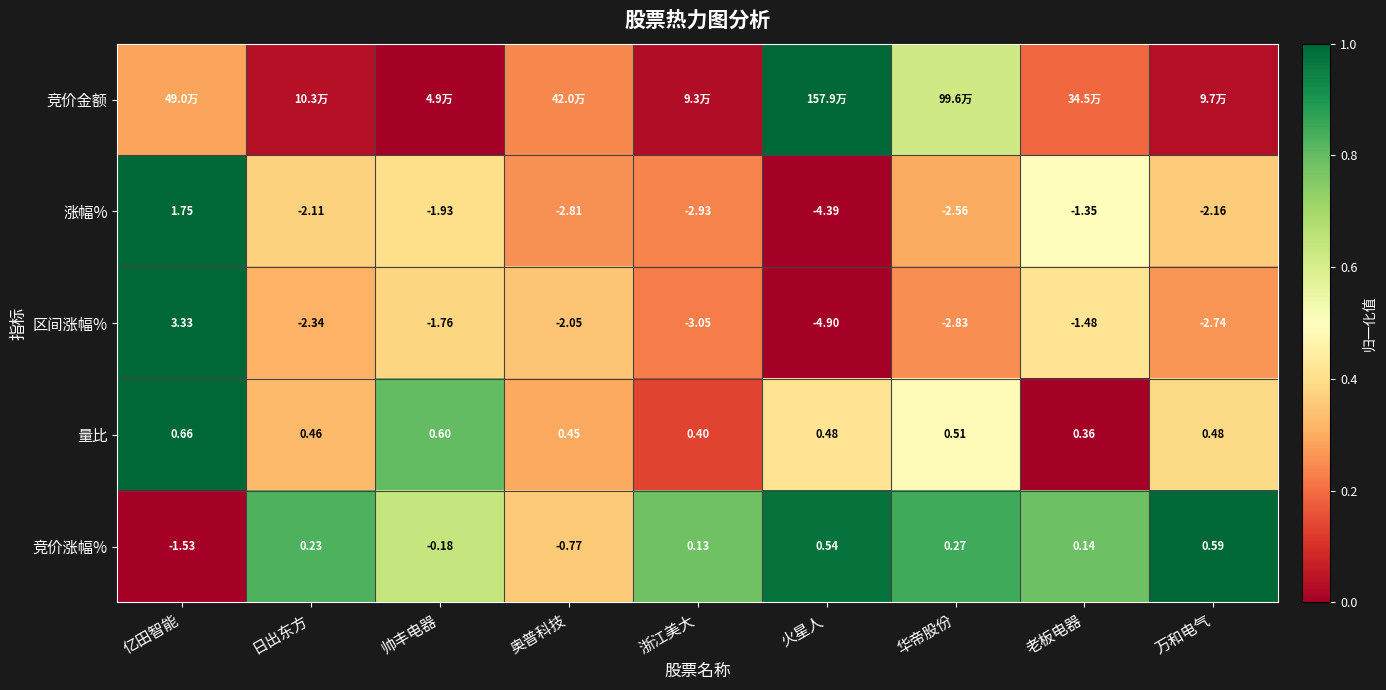

Which category has the highest value in the 竞价涨幅% series?

万和电气